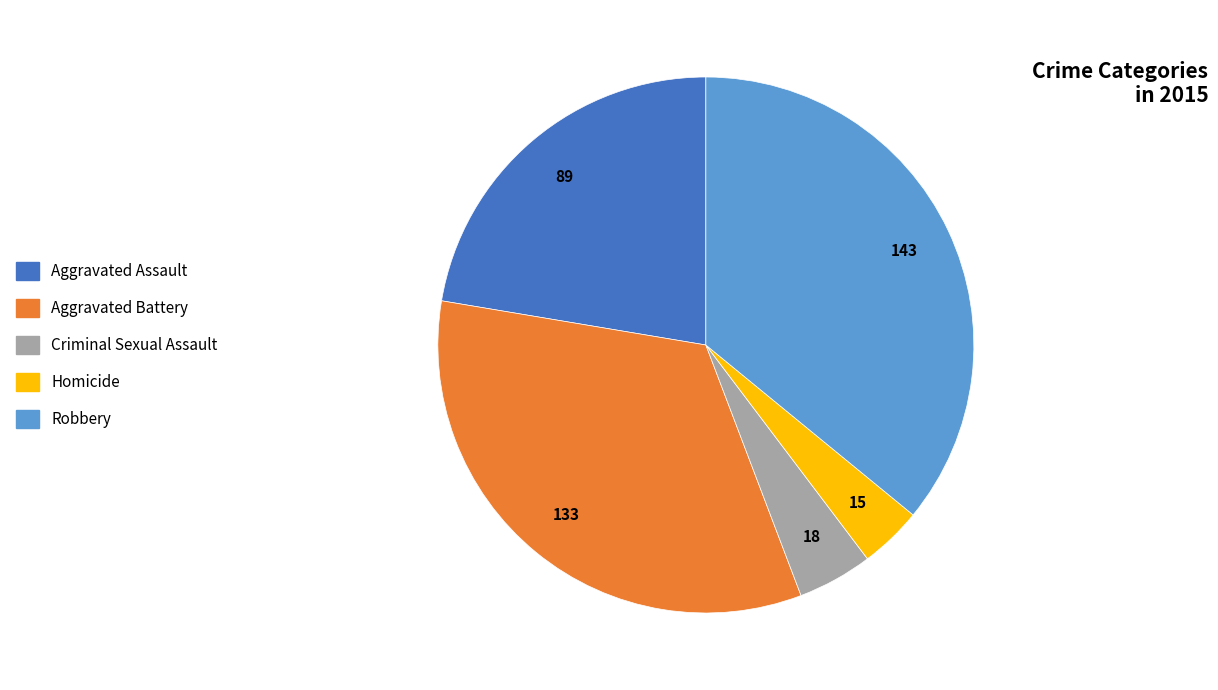

Count the number of slices in the pie.

5